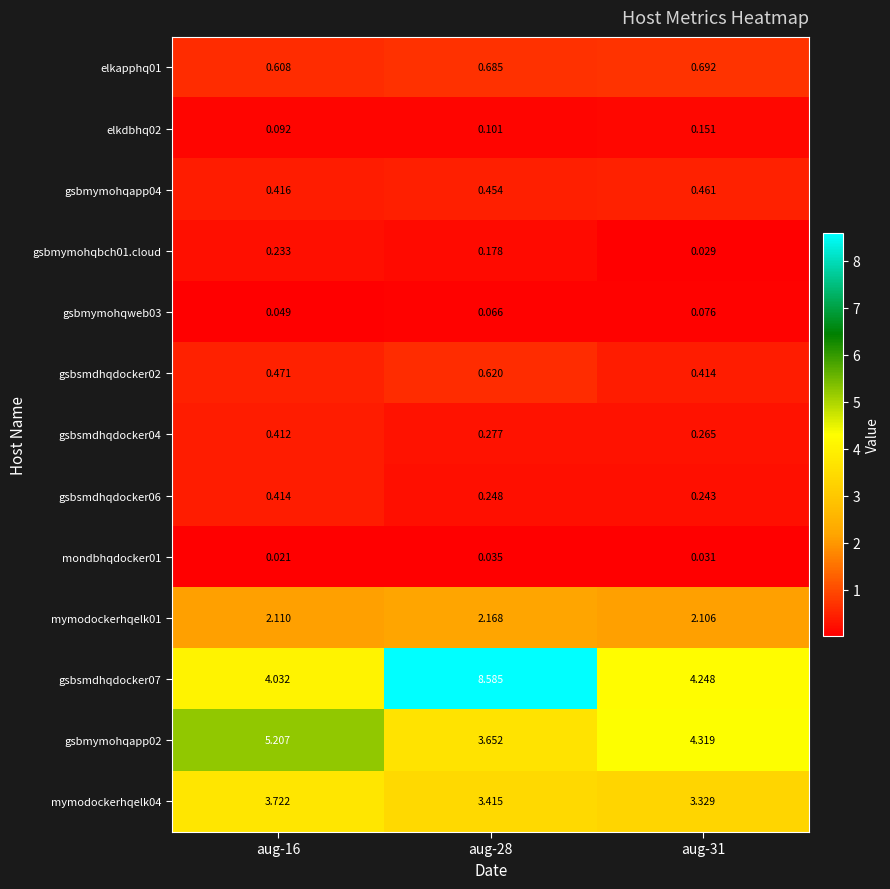

List the series in order of their peak value, lowest first.

mondbhqdocker01, gsbmymohqweb03, elkdbhq02, gsbmymohqbch01.cloud, gsbsmdhqdocker04, gsbsmdhqdocker06, gsbmymohqapp04, gsbsmdhqdocker02, elkapphq01, mymodockerhqelk01, mymodockerhqelk04, gsbmymohqapp02, gsbsmdhqdocker07